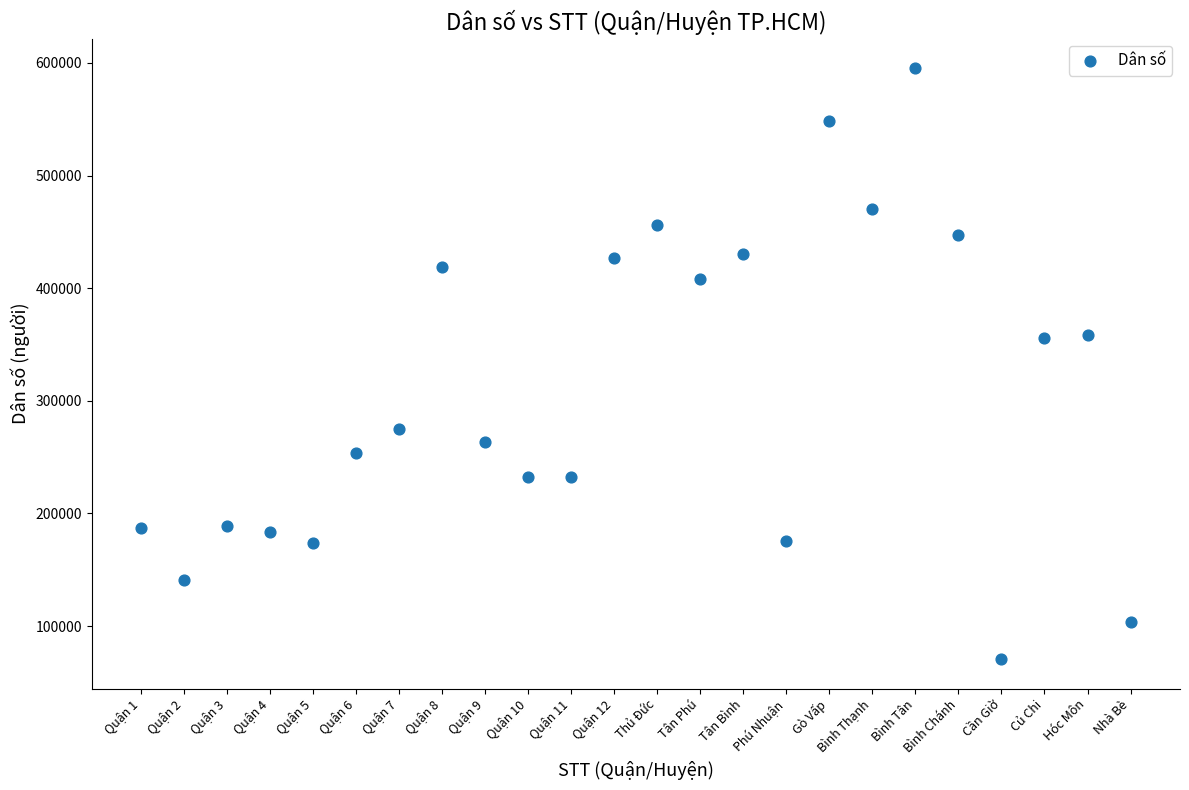

What is the range of Y values (max minus min)?

524638